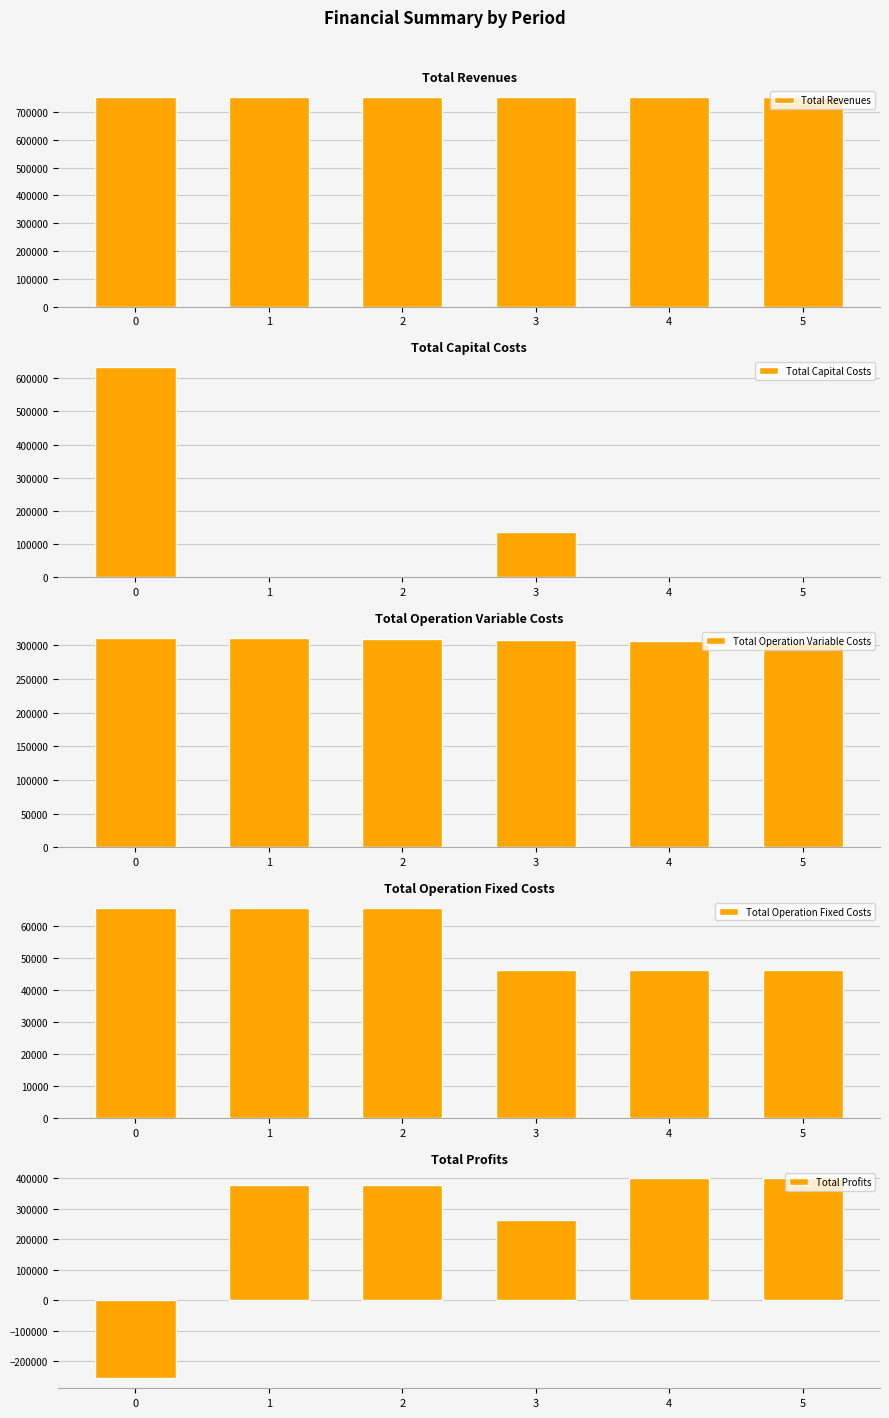

Between 1 and 2, which series saw the biggest shift?

Total Operation Variable Costs